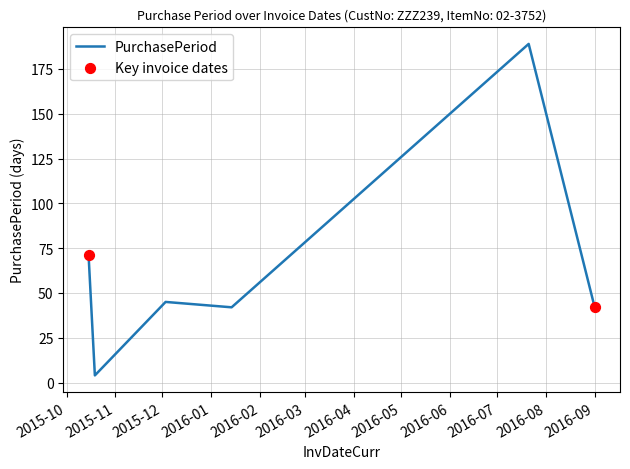

What is the maximum value shown in the chart?

189